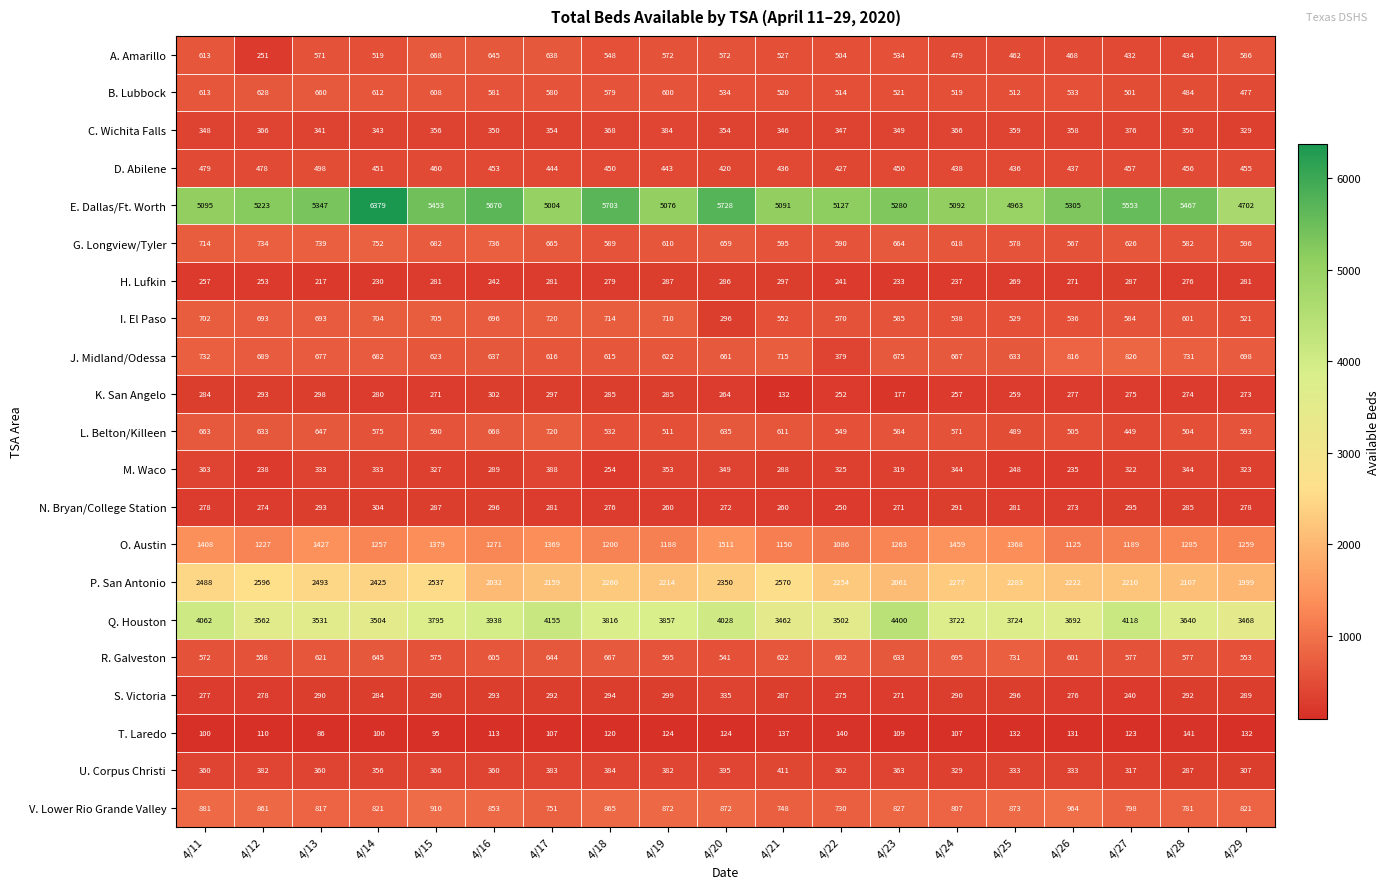

What is the difference between the maximum and minimum values in the Q. Houston series?

938